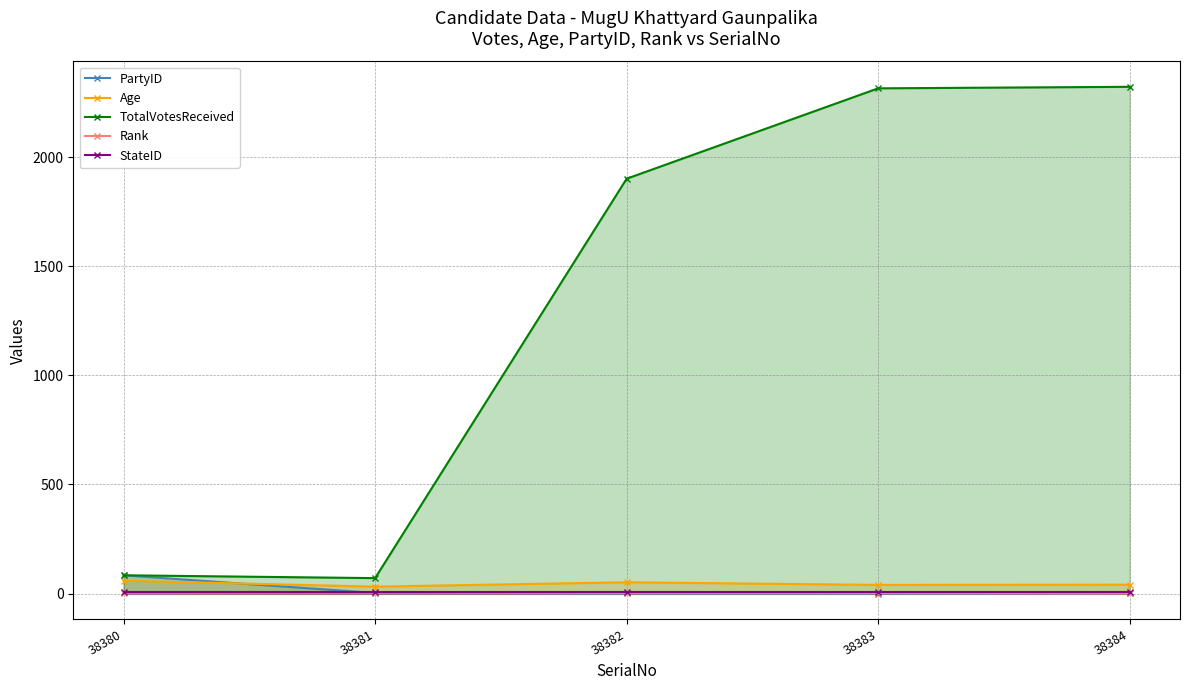

In Age, how many points are lower than both neighbors (excluding endpoints)?

2